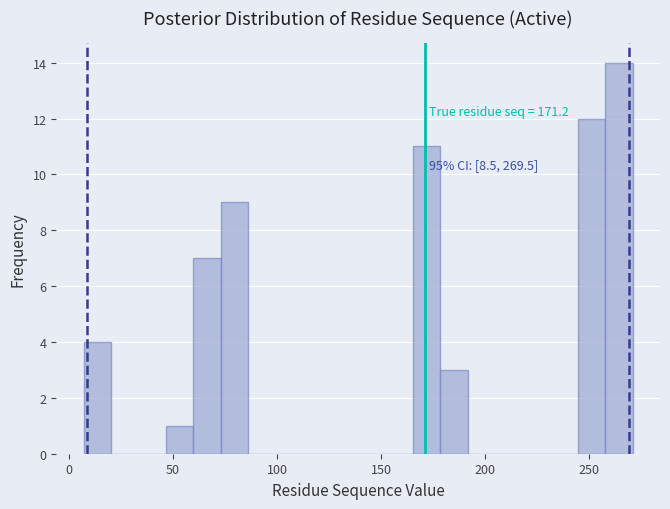

Around what value on the x-axis is the tallest bar? Give the approximate position of its centre, as read against the axis.

265